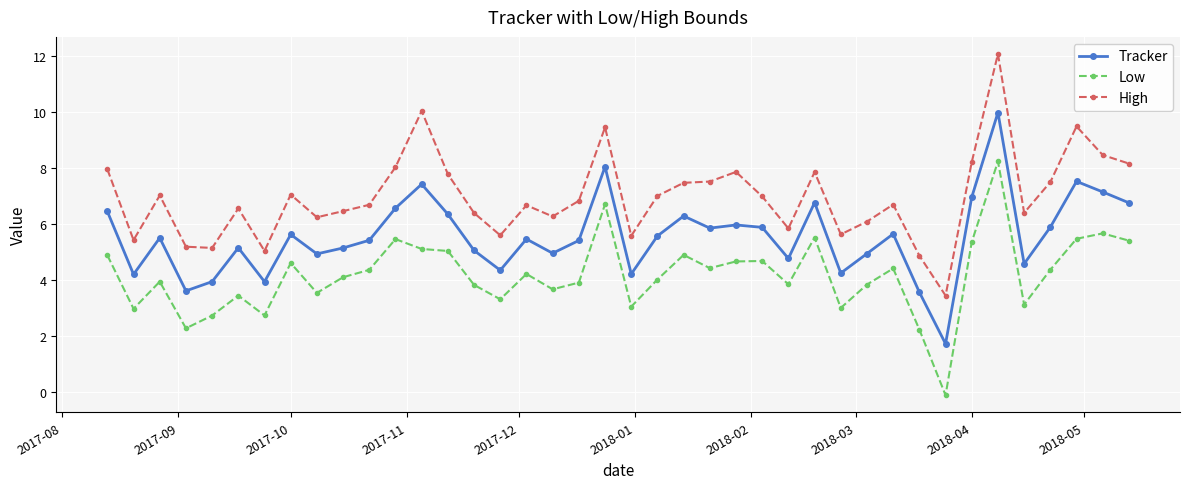

What is the highest value of the Tracker series?

10.0